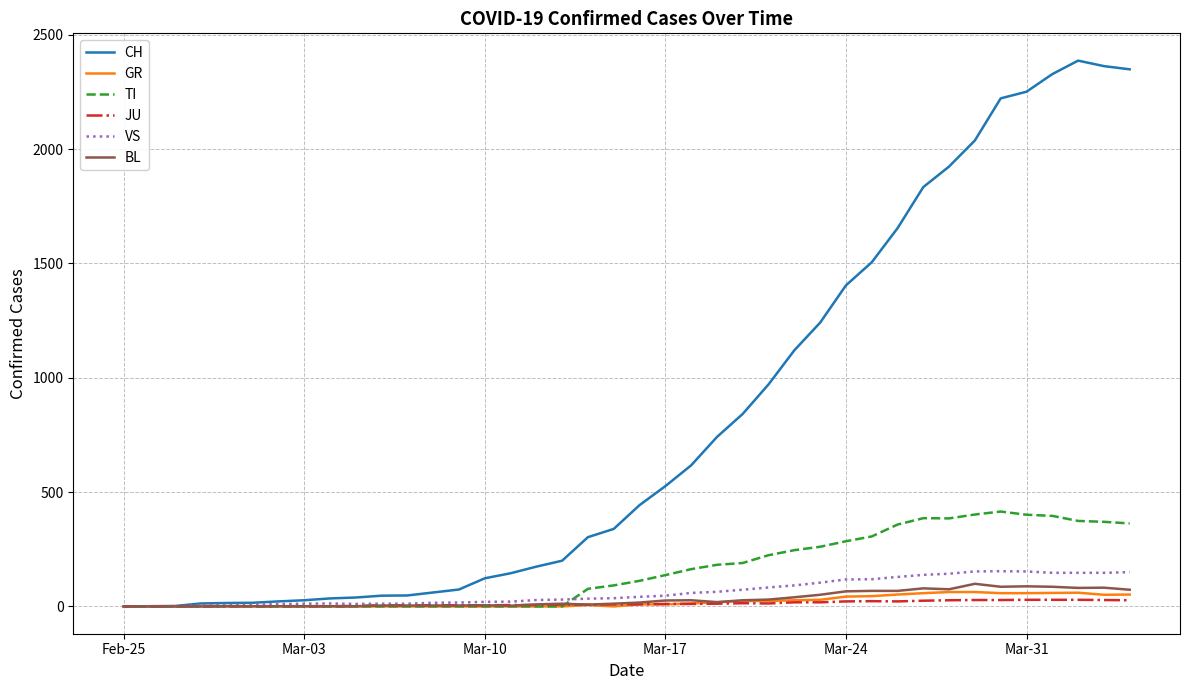

Which series has the largest total across all categories?

CH